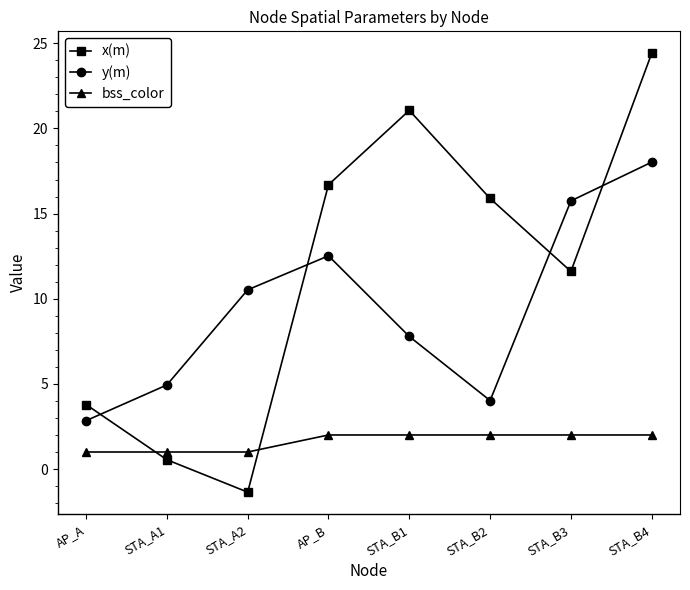

The value of x(m) at STA_B2 is 24.4. True or false?

False